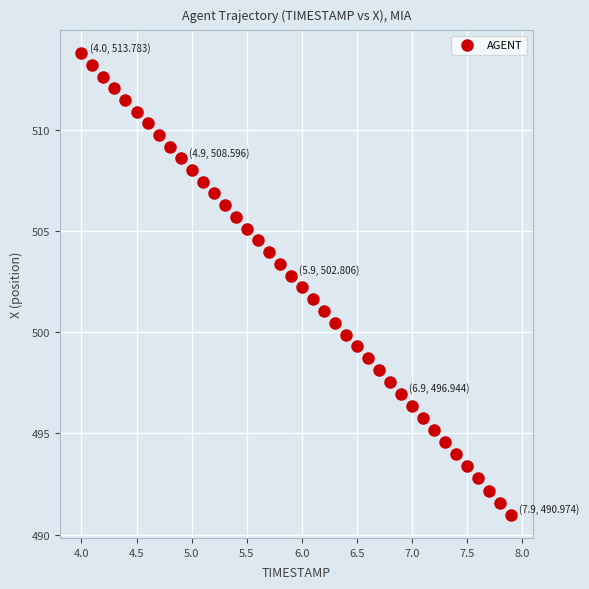

What is the range of X values (max minus min)?

3.9